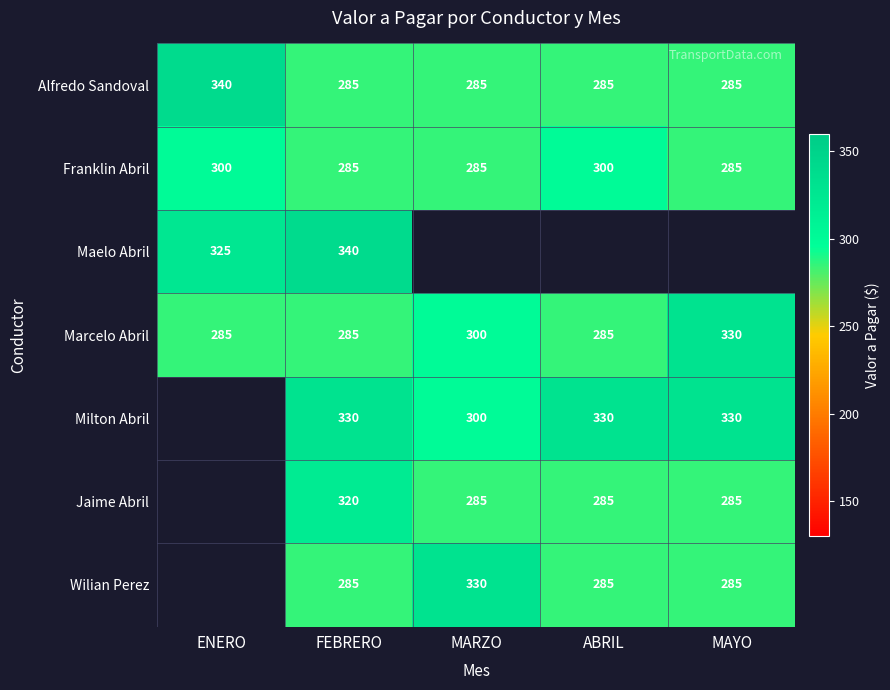

How many distinct data groups are displayed?

7